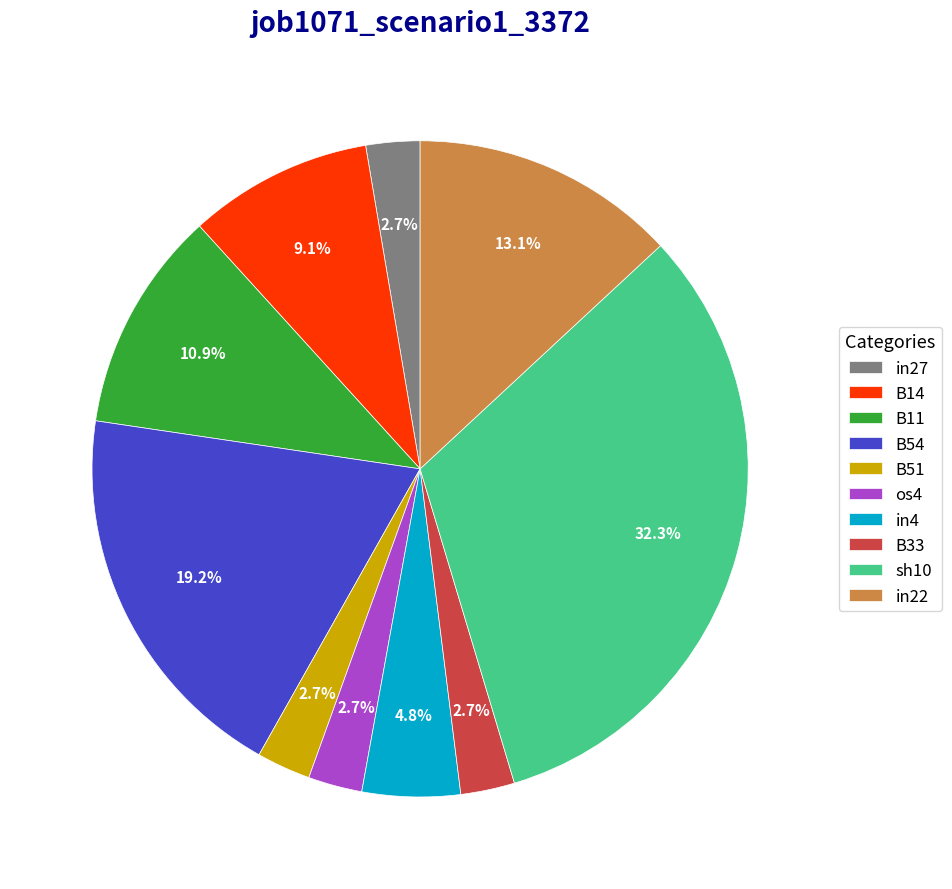

Does any single category account for the majority?

No